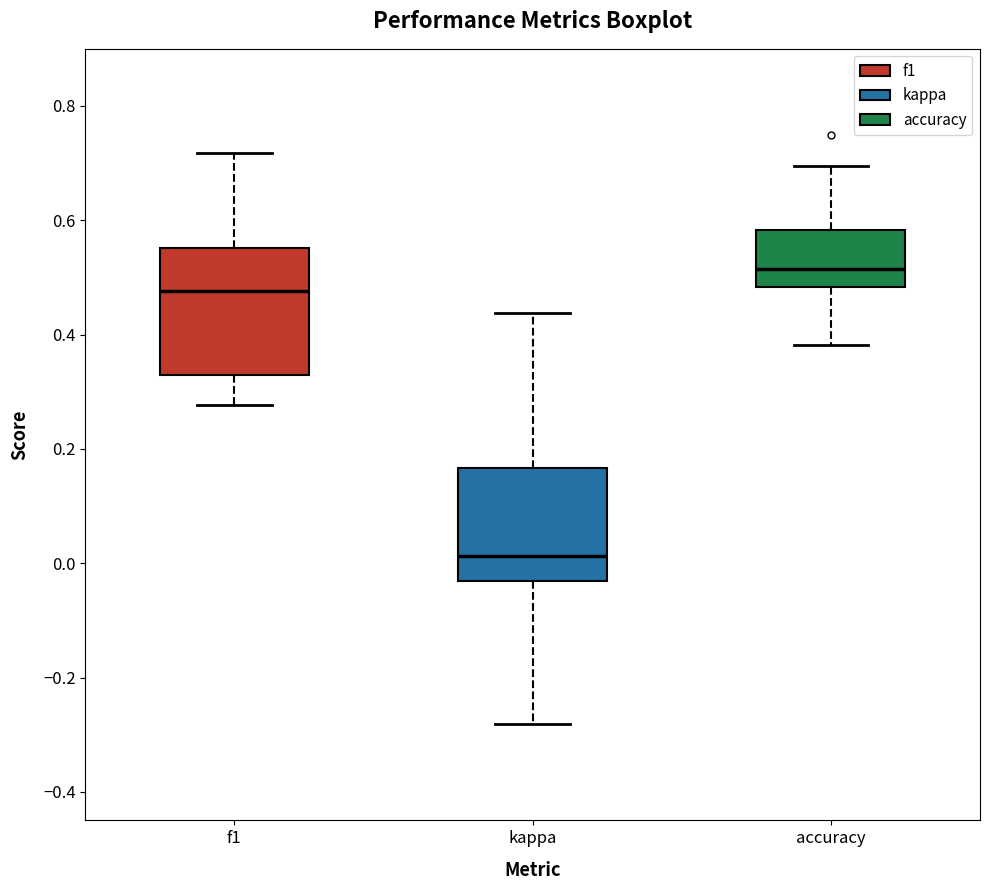

Which box is the tallest, from its lower edge to its upper edge?

f1